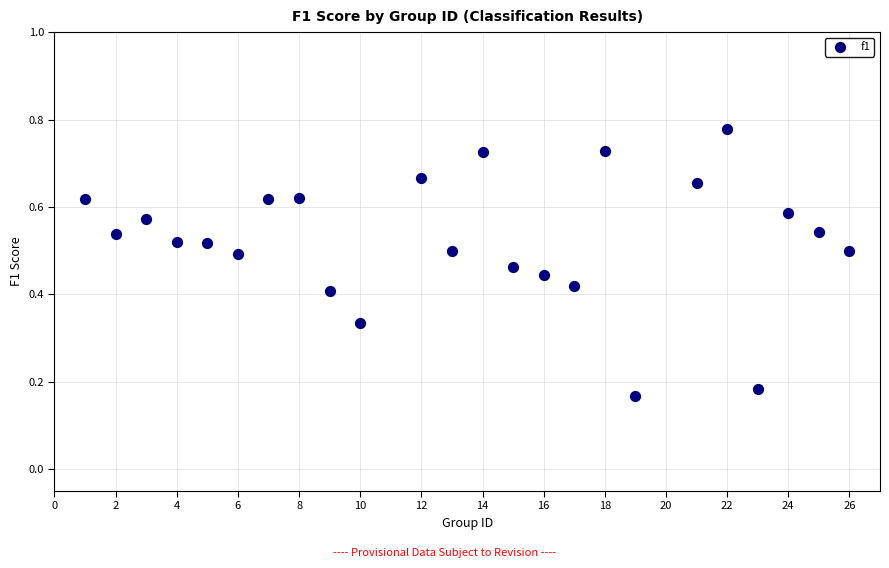

What is the range of X values (max minus min)?

25.0